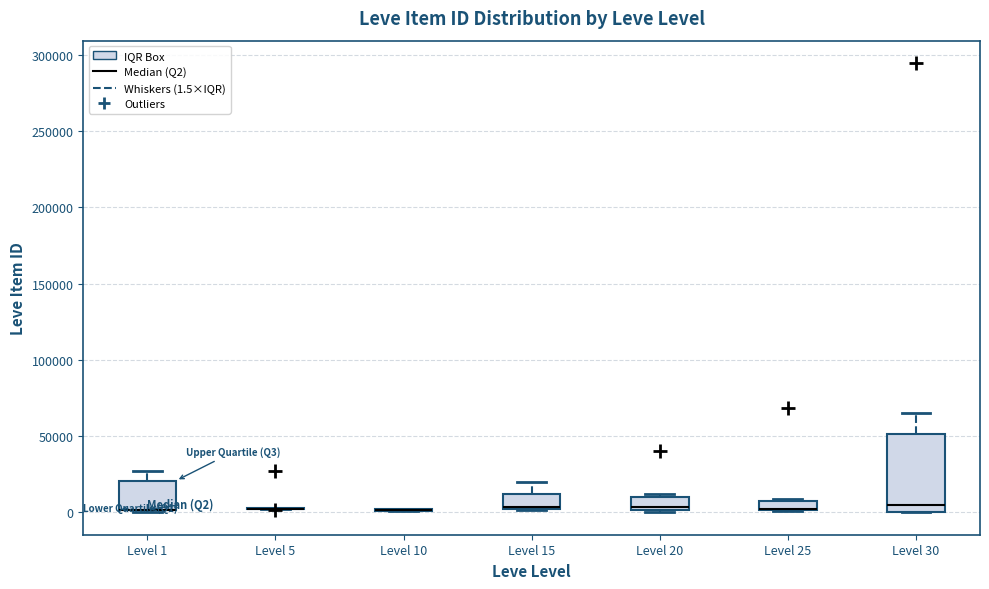

Where does the median line of the box for Level 15 sit on the y-axis? The values are not printed on the chart, so give them approximately, as read against the axis.

5000